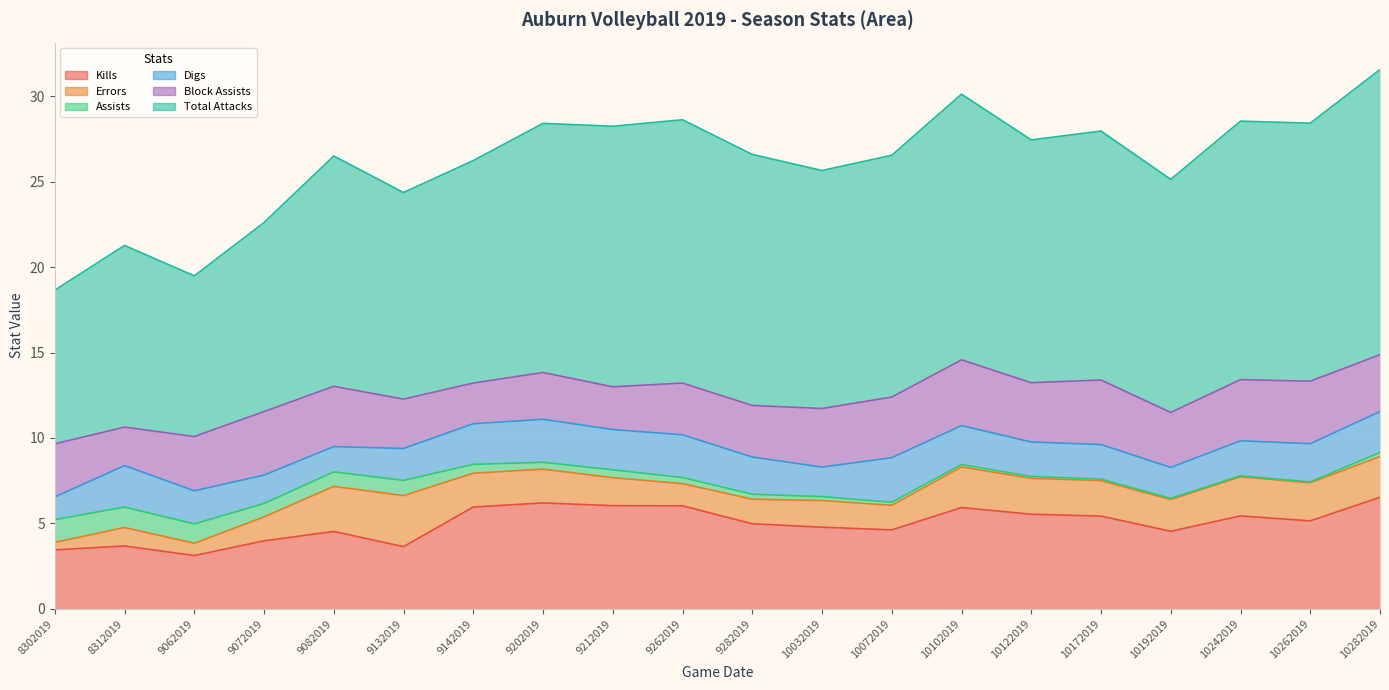

What are all the series names shown in the legend?

Kills, Errors, Assists, Digs, Block Assists, Total Attacks